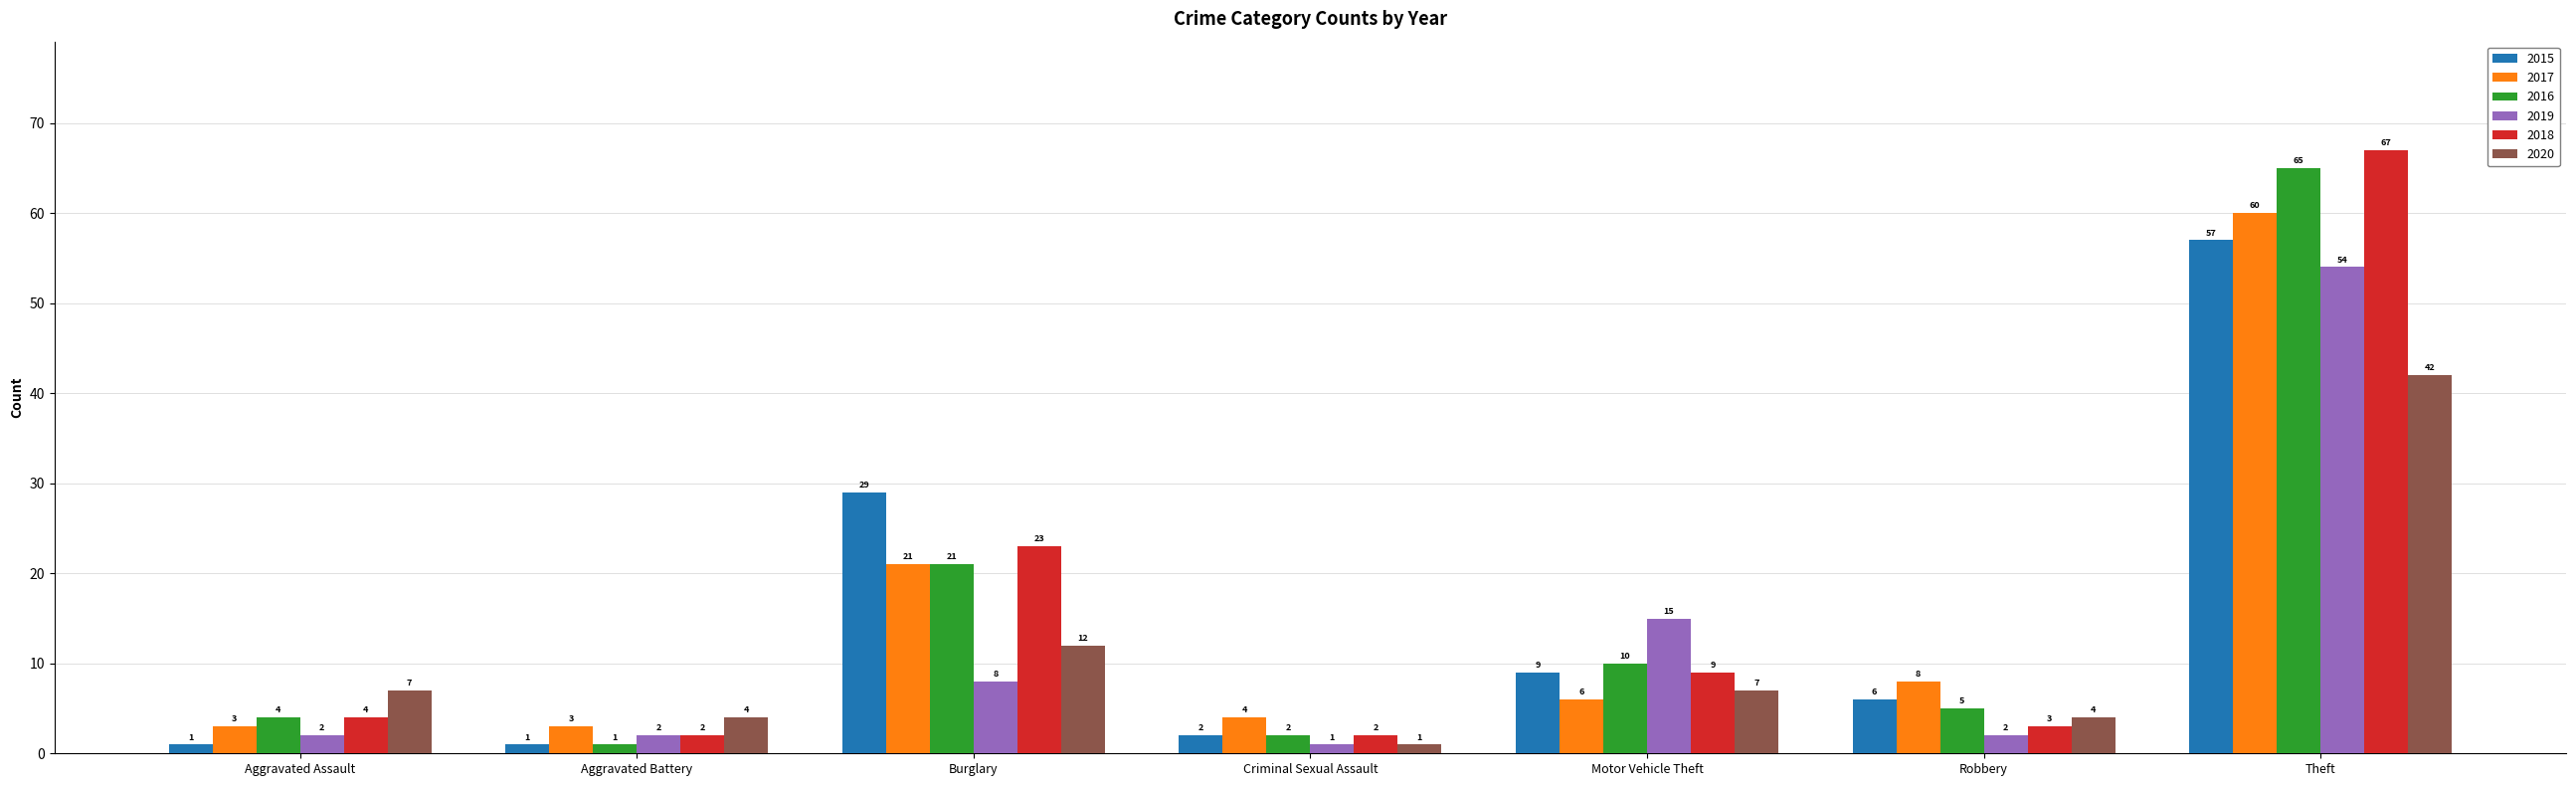

What is the average value of the 2020 series?

11